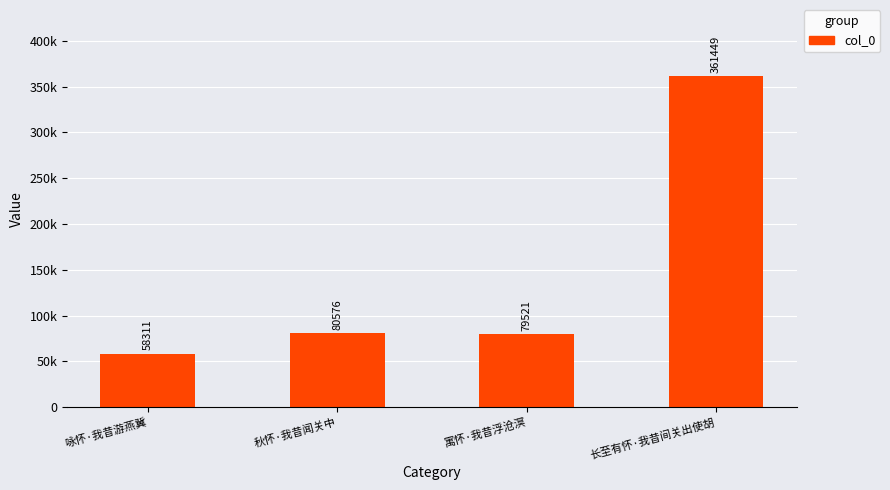

Between 咏怀·我昔游燕冀 and 秋怀·我昔闻关中, which is larger?

秋怀·我昔闻关中